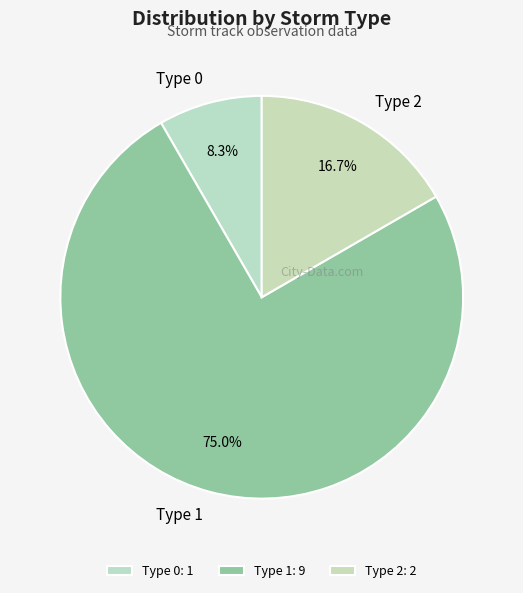

Does Type 2 account for over 50% of the chart?

No